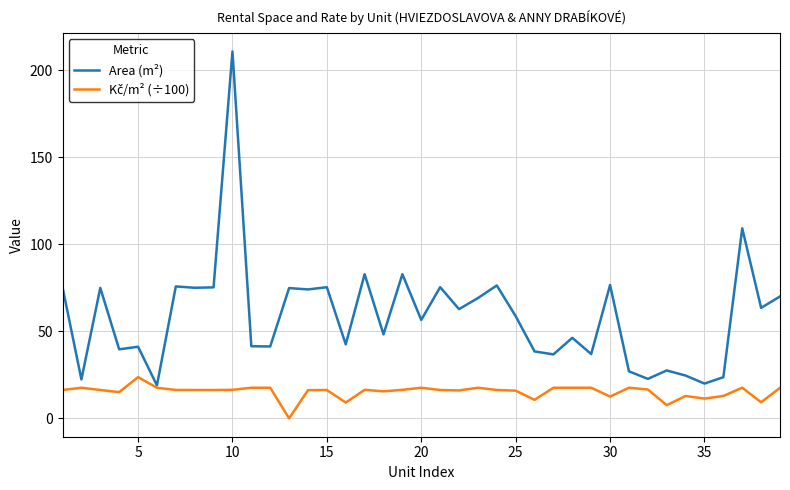

Which series has the widest spread of values?

Area (m²)